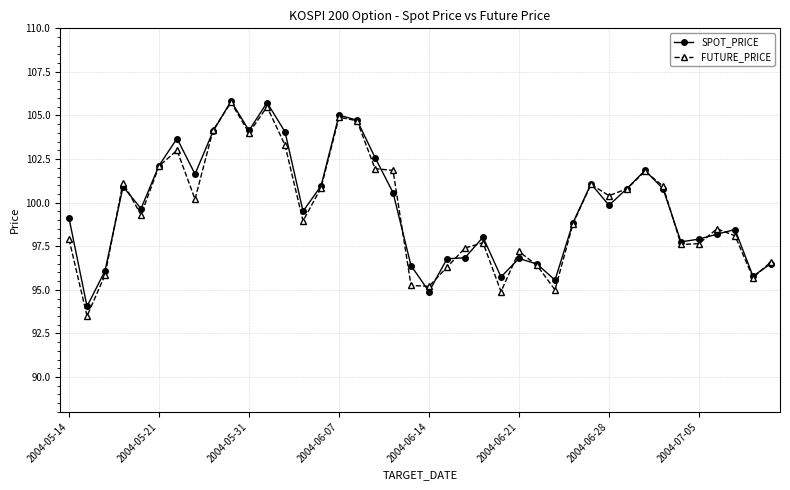

What is the value of the FUTURE_PRICE point at the 29th from the left?

98.8